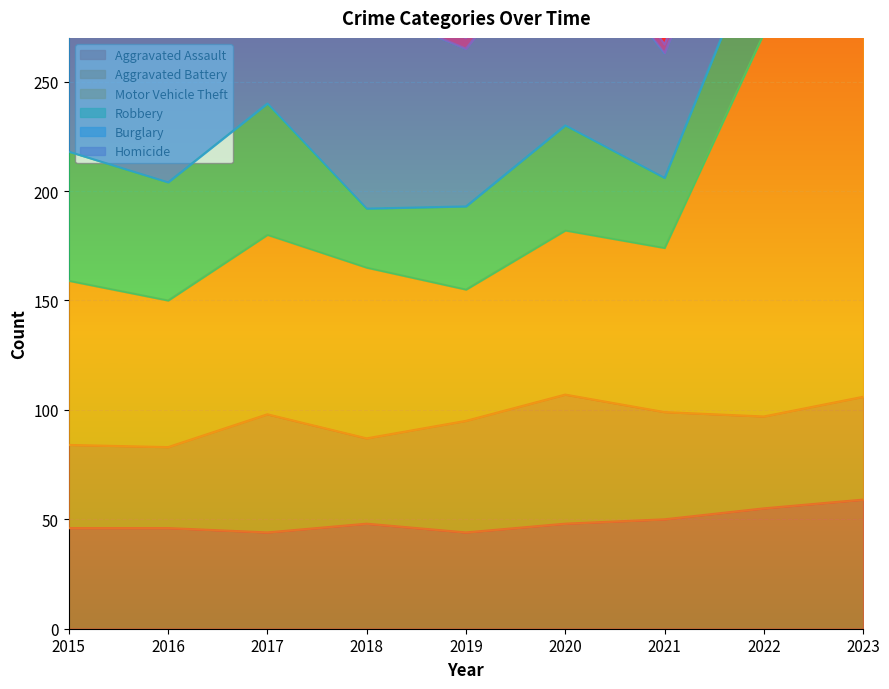

At which category does Aggravated Battery reach its first local valley?

2016